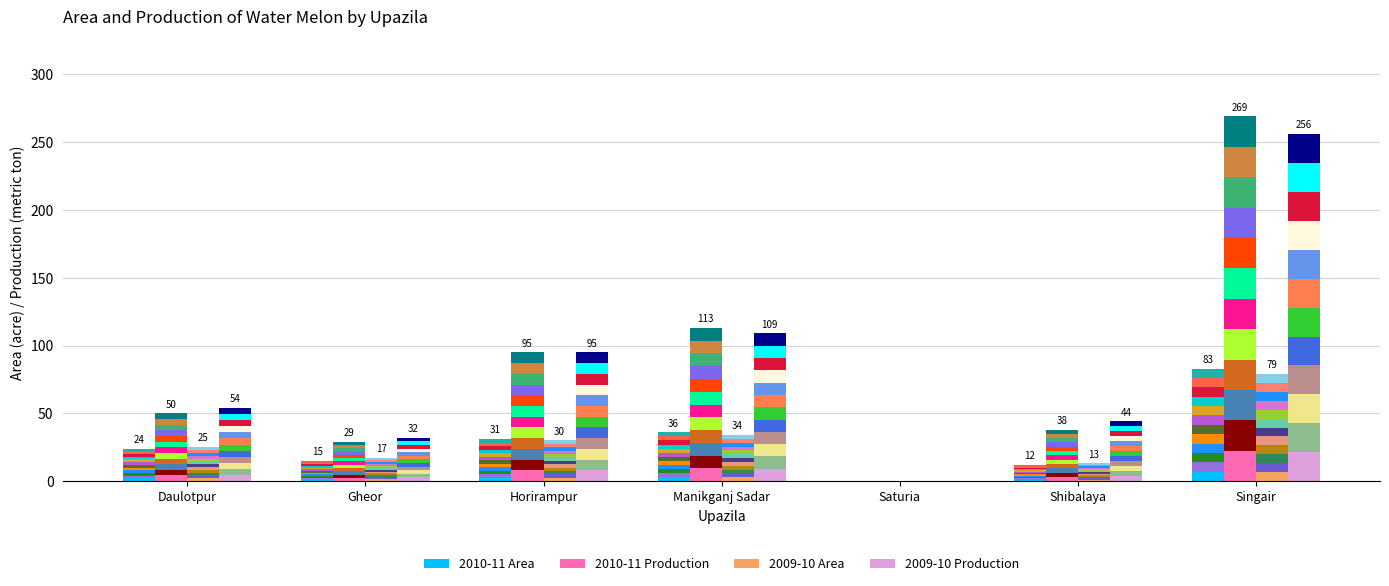

At Daulotpur, list the series in order from smallest to largest.

2010-11 Area, 2009-10 Area, 2010-11 Production, 2009-10 Production